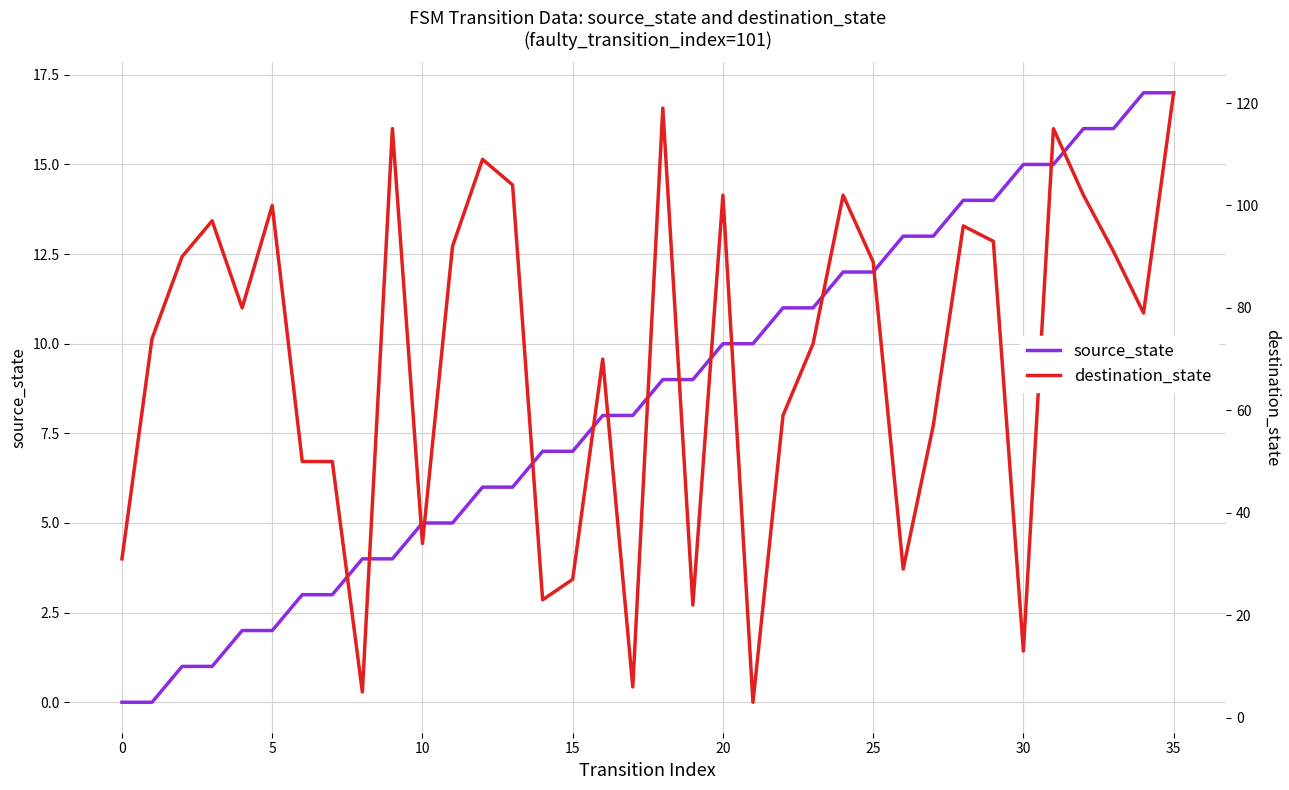

Is this an area chart (filled region under the line)?

No